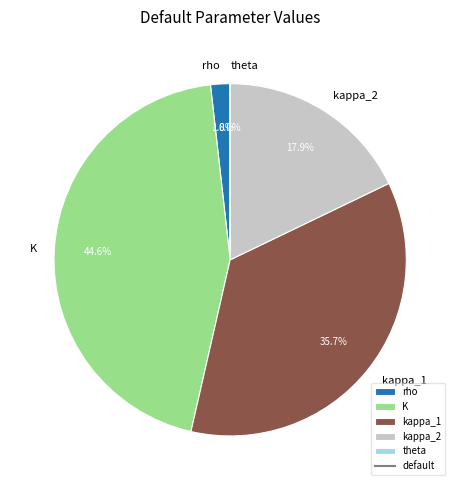

Which has a higher value, rho or kappa_1?

kappa_1